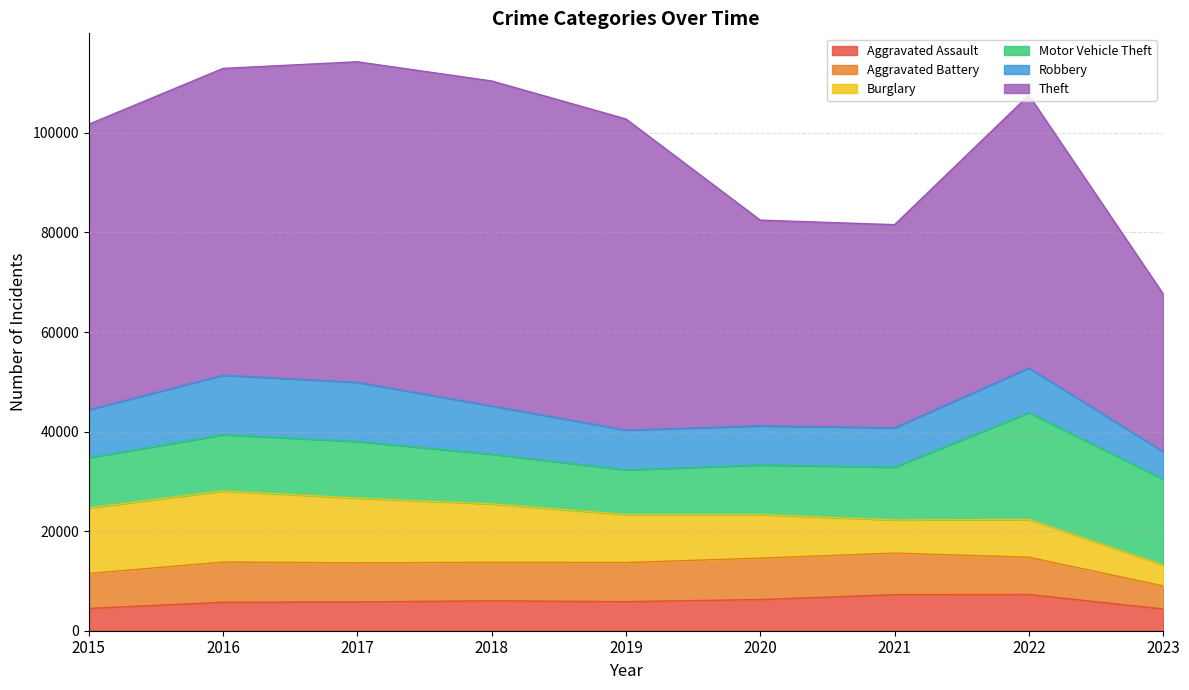

Does the chart have visible grid lines?

Yes